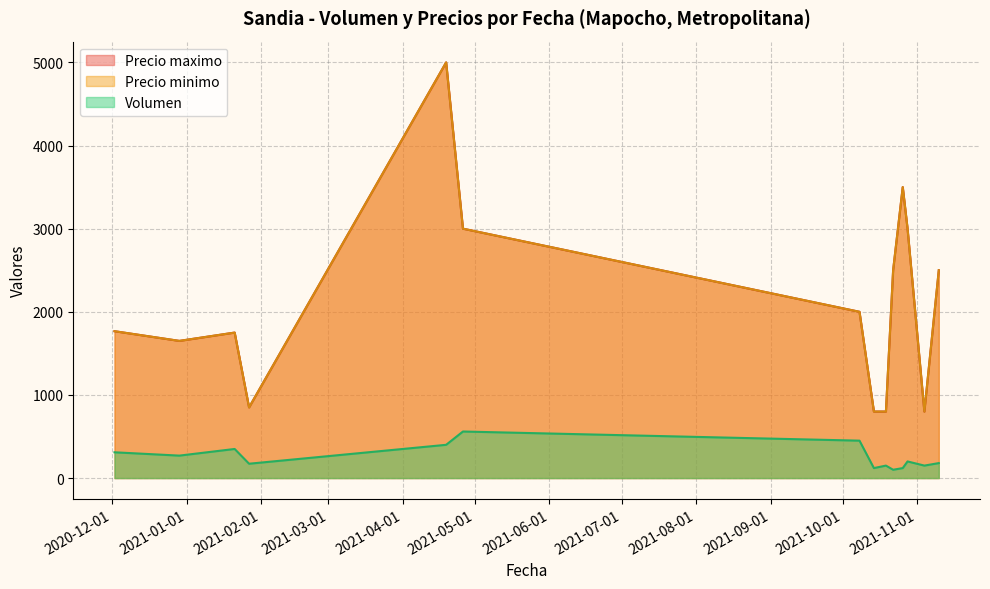

Count the number of categories in the chart.

21